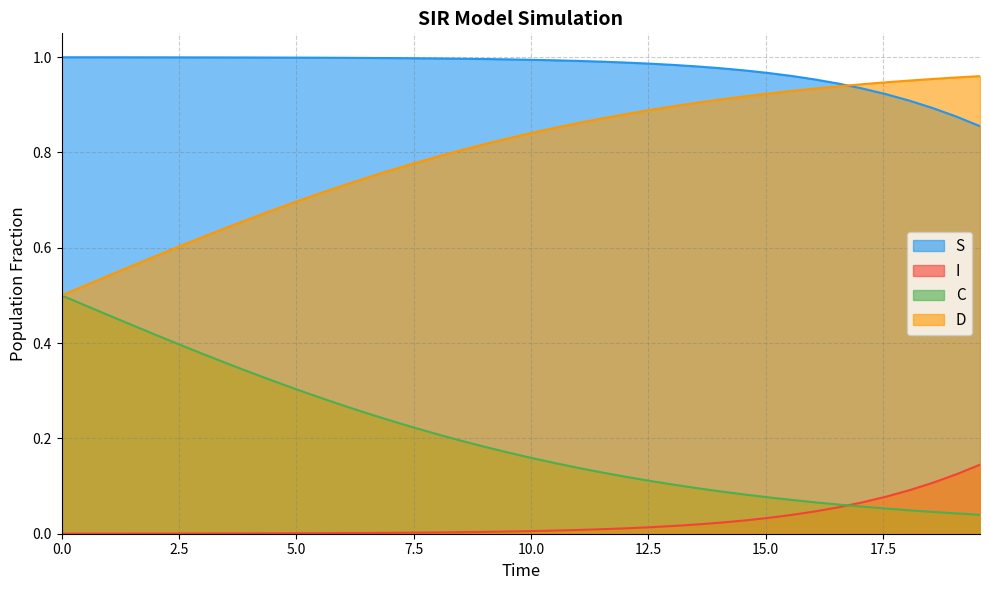

True or false: C and D intersect in this chart.

False